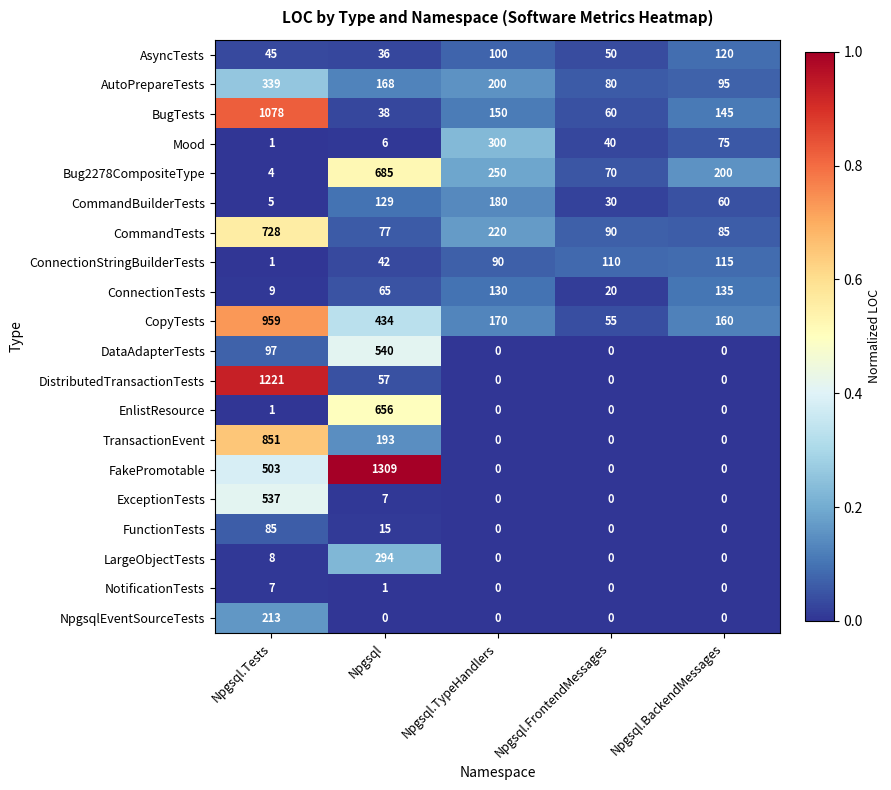

What is the greatest value displayed?

1309